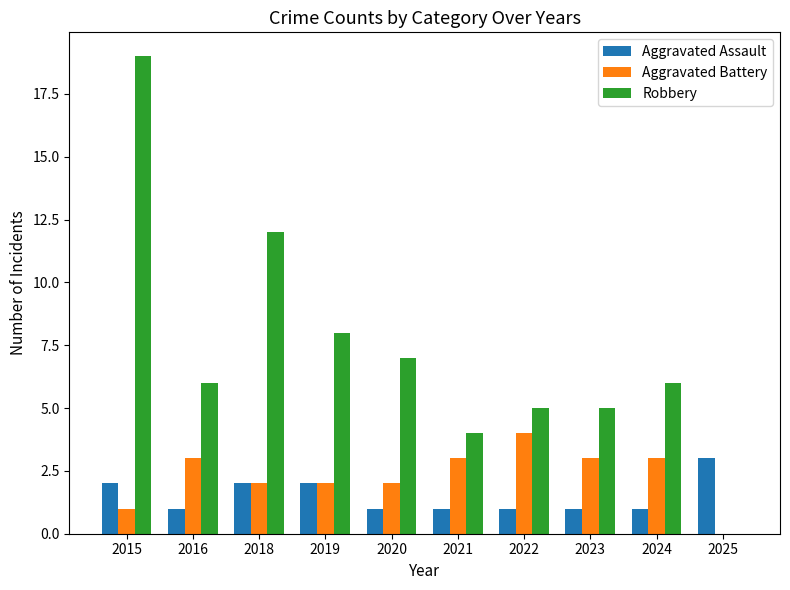

Where does the Robbery series first go above 6?

2015